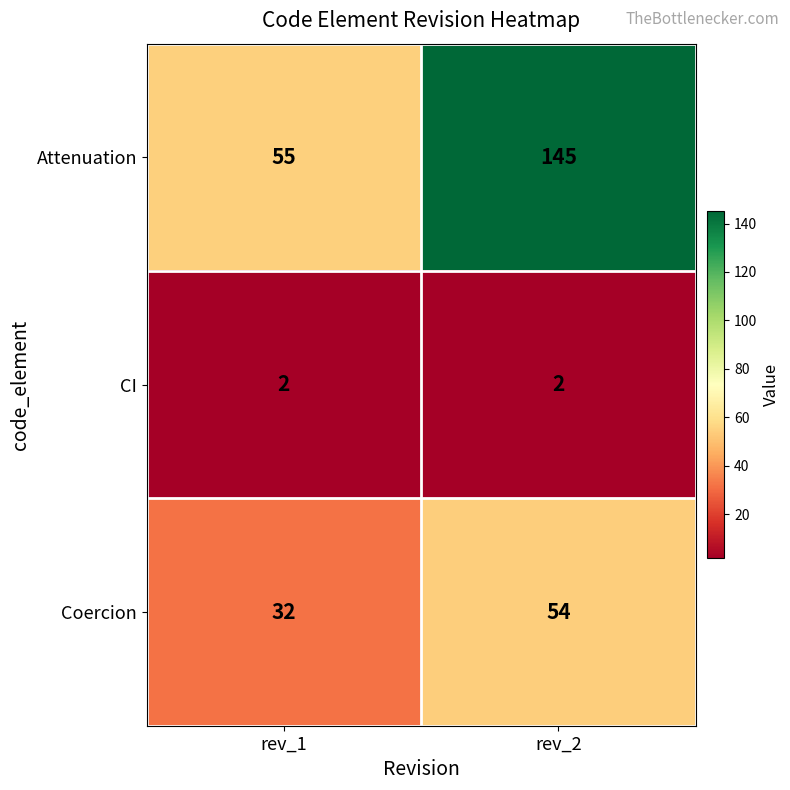

What value does the Attenuation series have at rev_1, to the nearest 5?

55